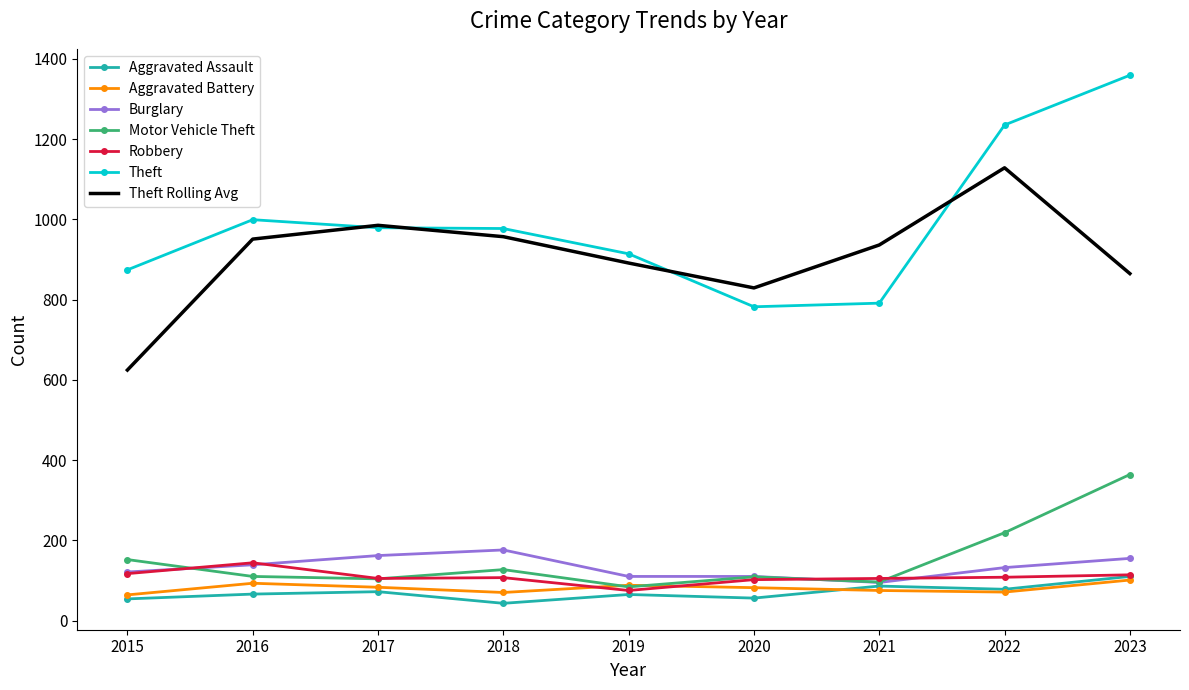

Which series has the largest range (max minus min)?

Theft